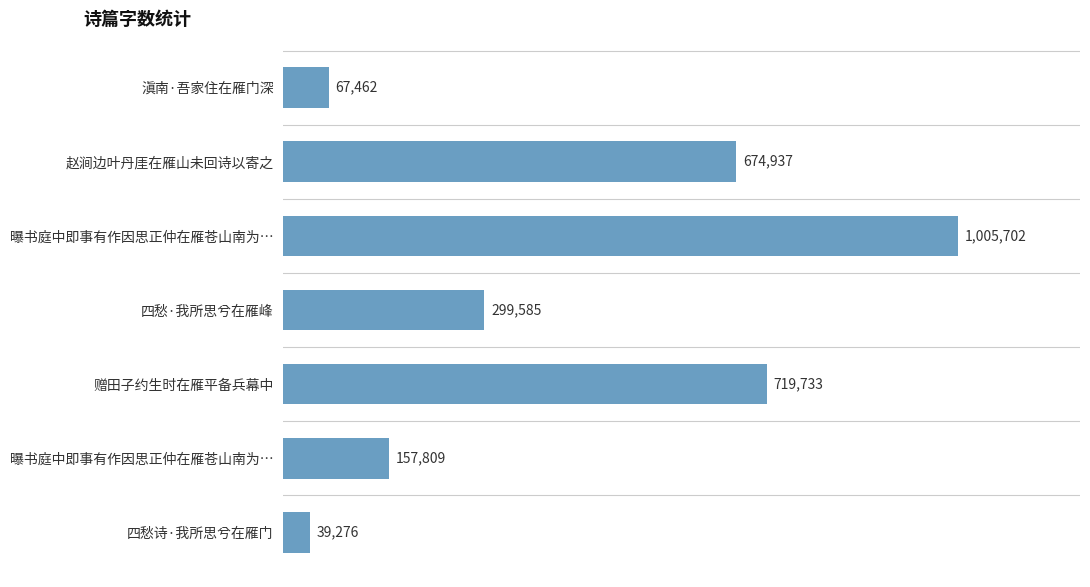

Does the chart contain any negative values?

No